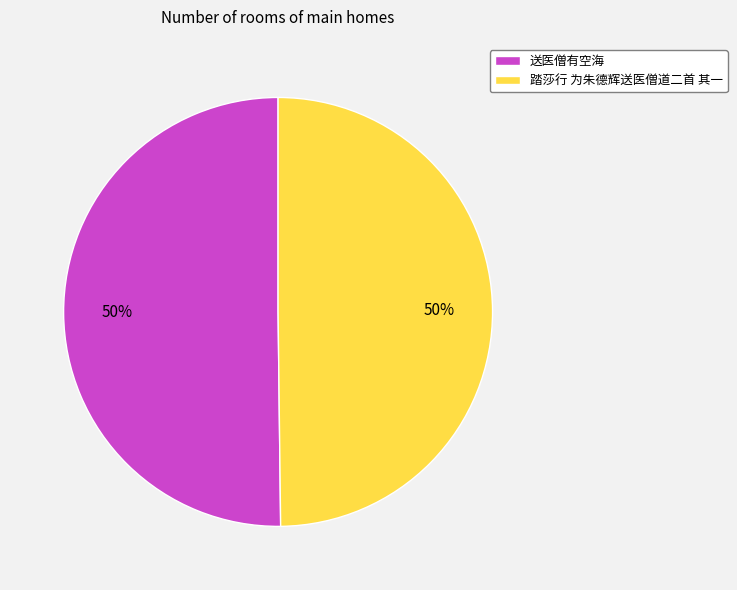

What is the ratio of the value at 踏莎行 为朱德辉送医僧道二首 其一 to the value at 送医僧有空海?

1.0